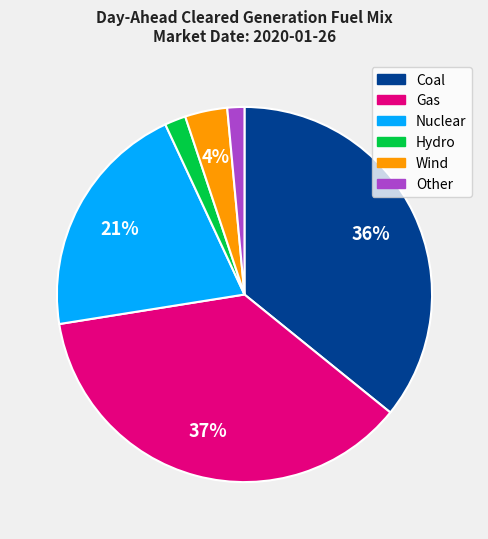

Which has a higher value, Other or Nuclear?

Nuclear